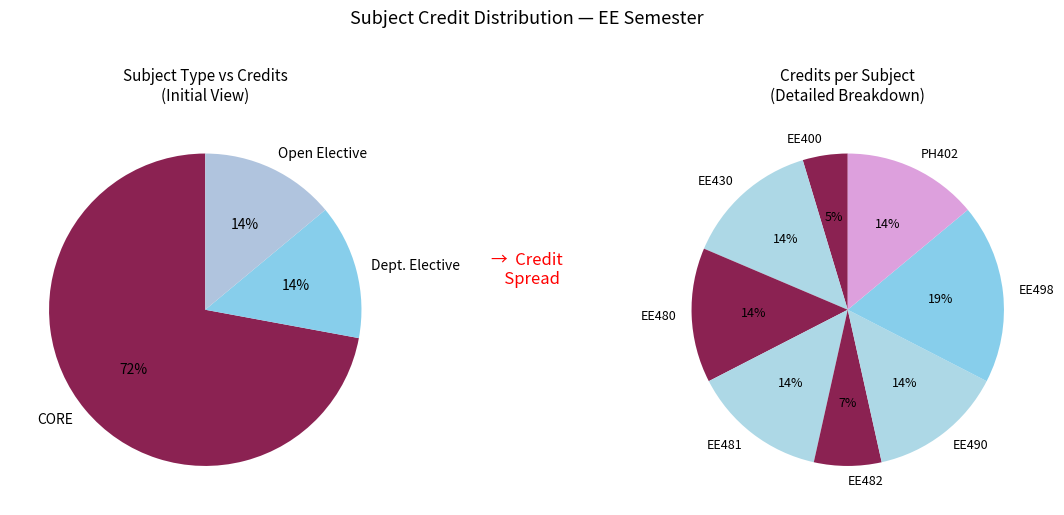

What percentage is the EE498 slice, to the nearest percent?

19%